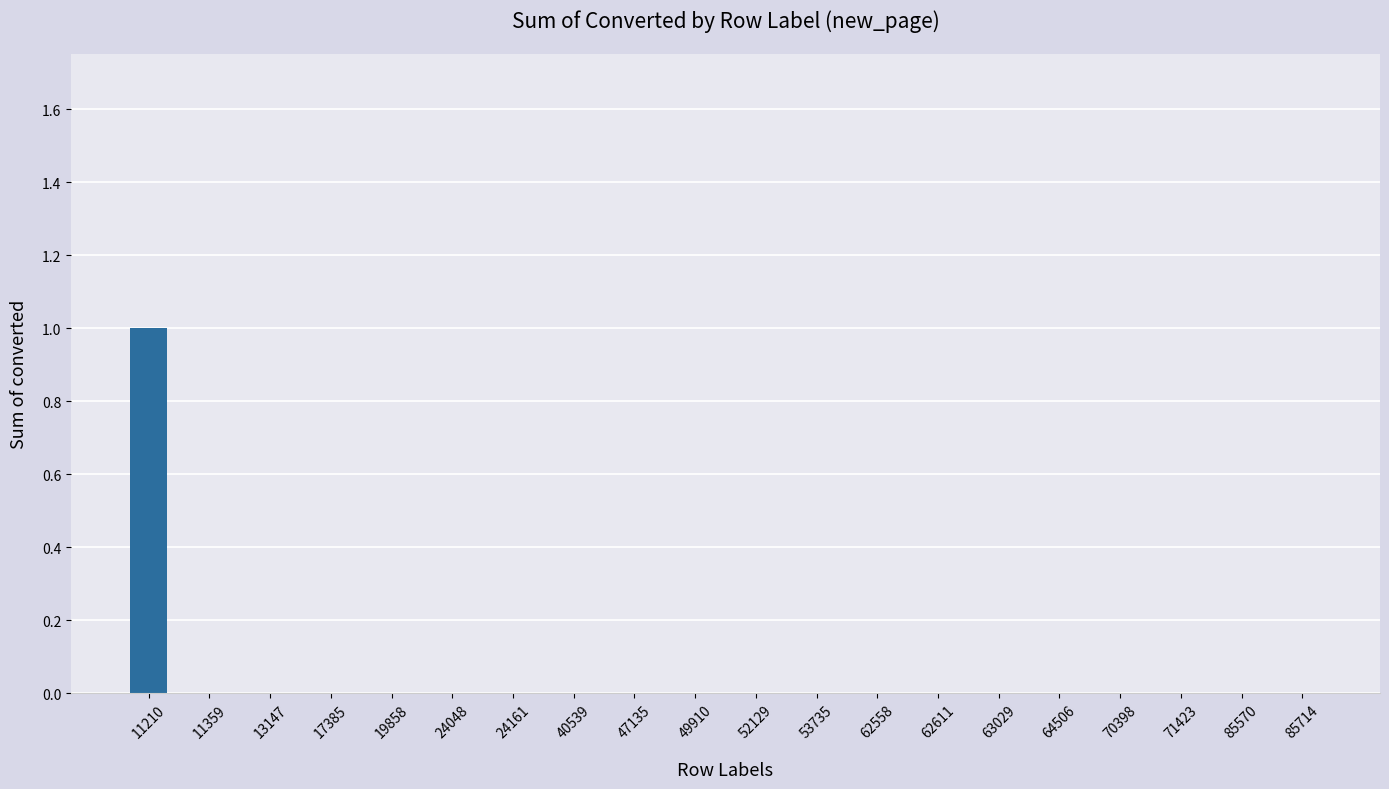

True or false: the data shows 1 at 85714.

False